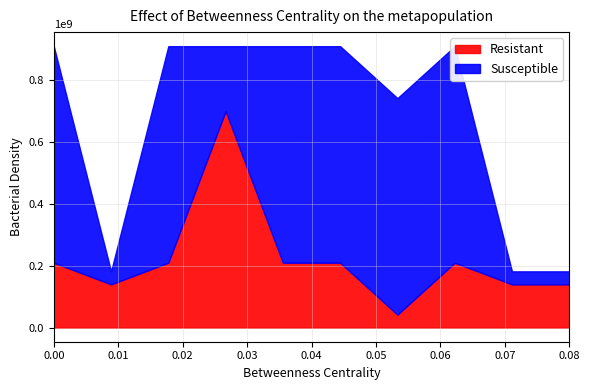

True or false: Resistant and Susceptible intersect in this chart.

True